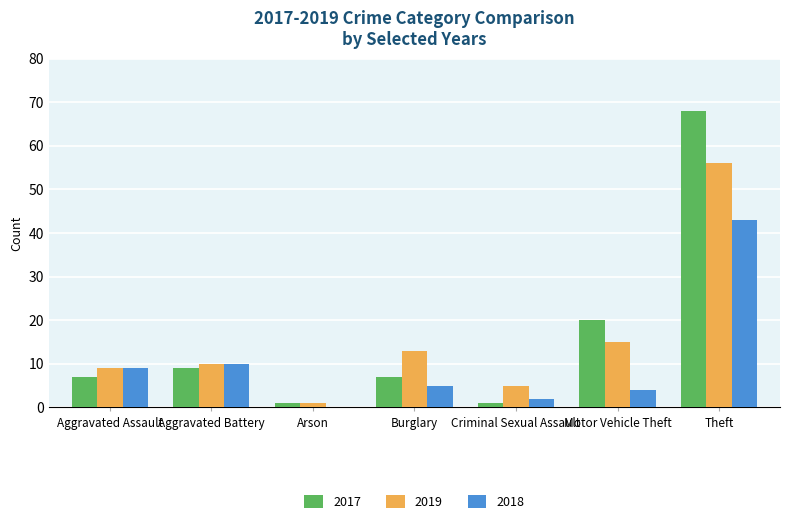

Reading right to left, what are all the values shown in this chart?

2017: 68	20	1	7	1	9	7
2019: 56	15	5	13	1	10	9
2018: 43	4	2	5	0	10	9